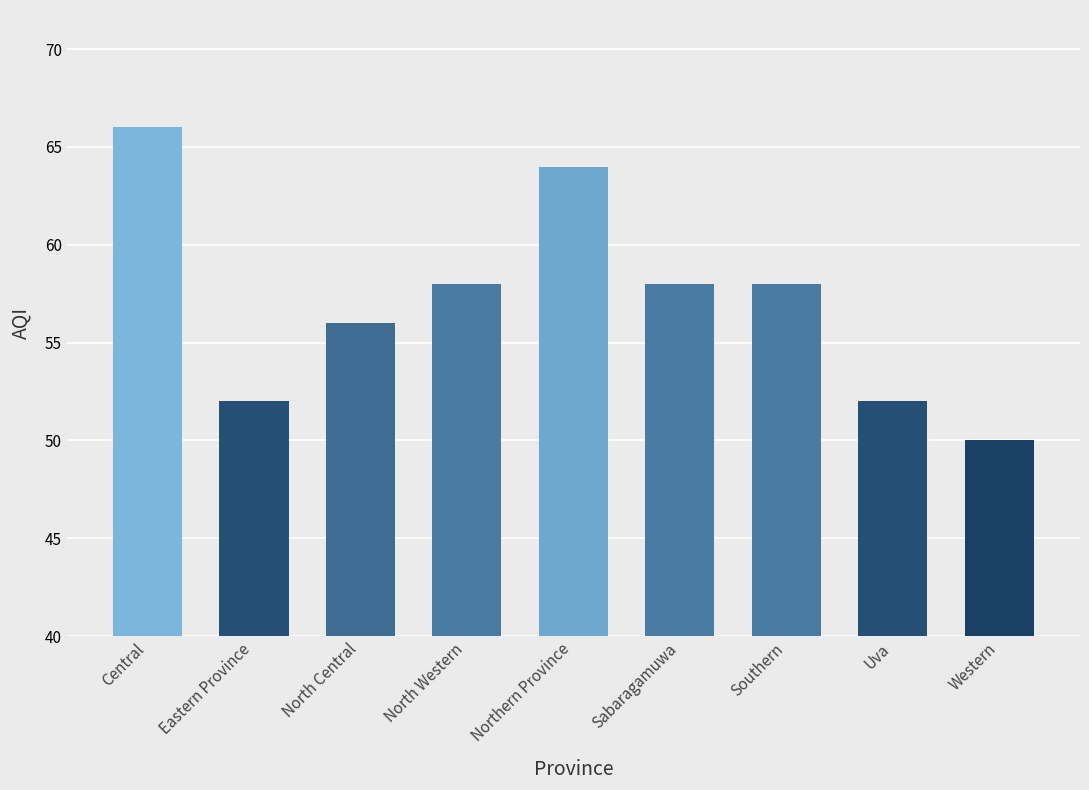

What is the average value?

57